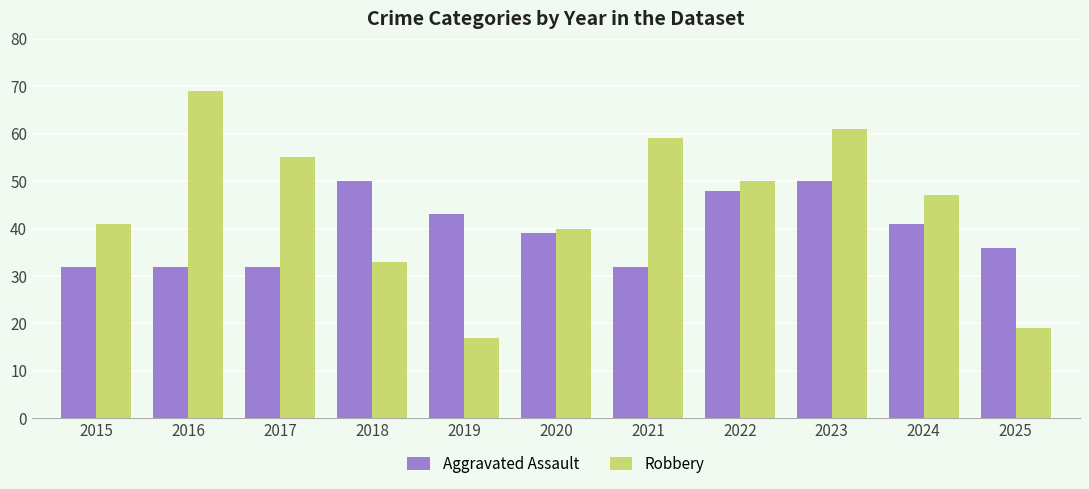

True or false: Robbery has a value of 17 at 2019.

True